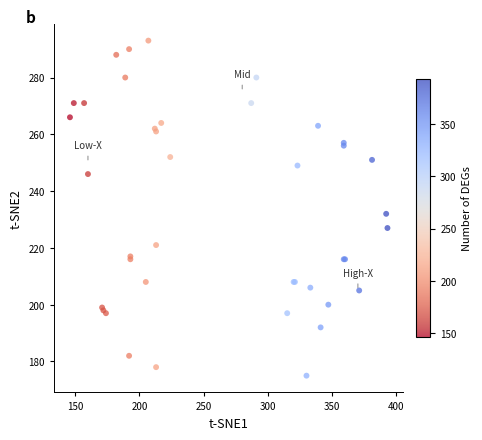

What Y value in the scatter plot is closest to 234?

232